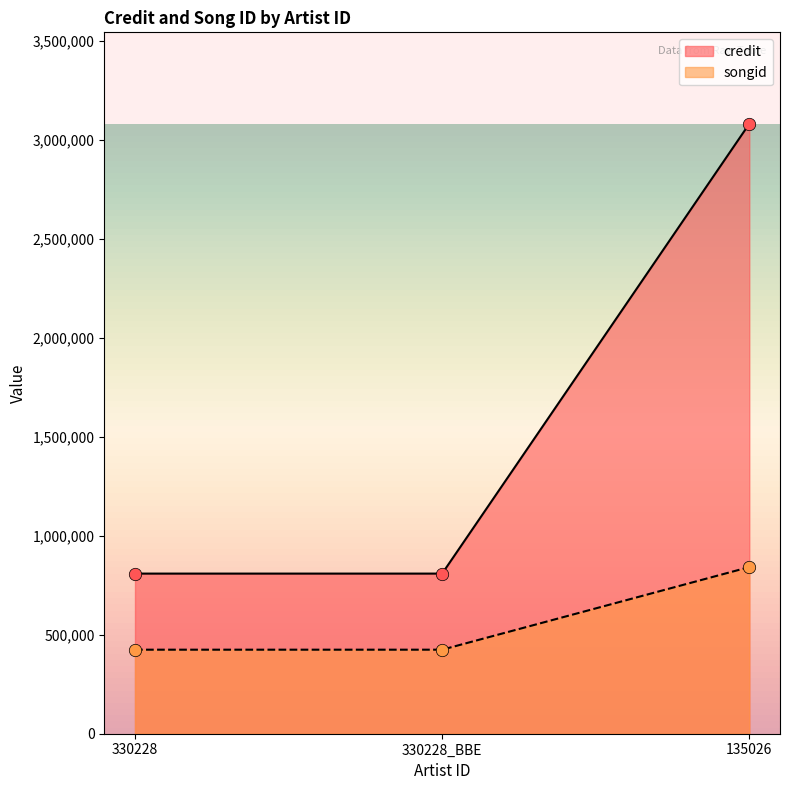

What are all the series names shown in the legend?

credit, songid